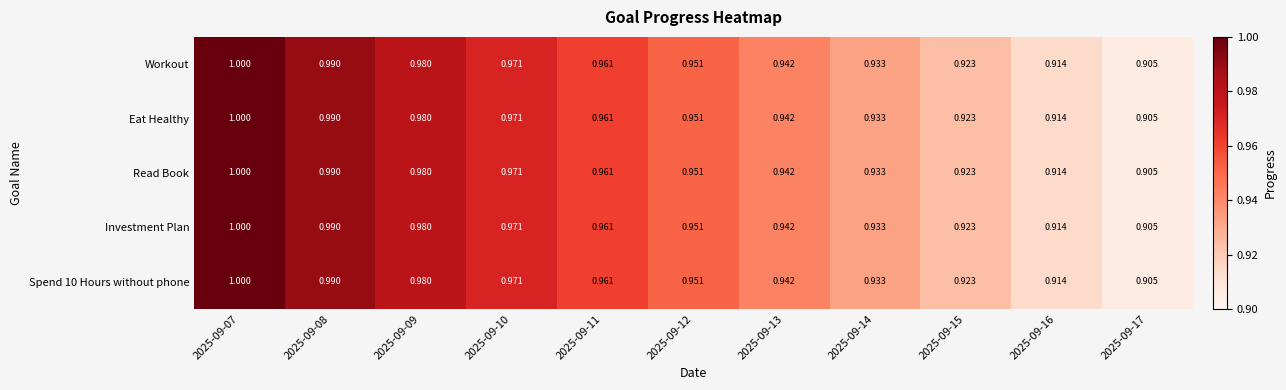

At which category does the chart reach its peak across all series?

2025-09-07